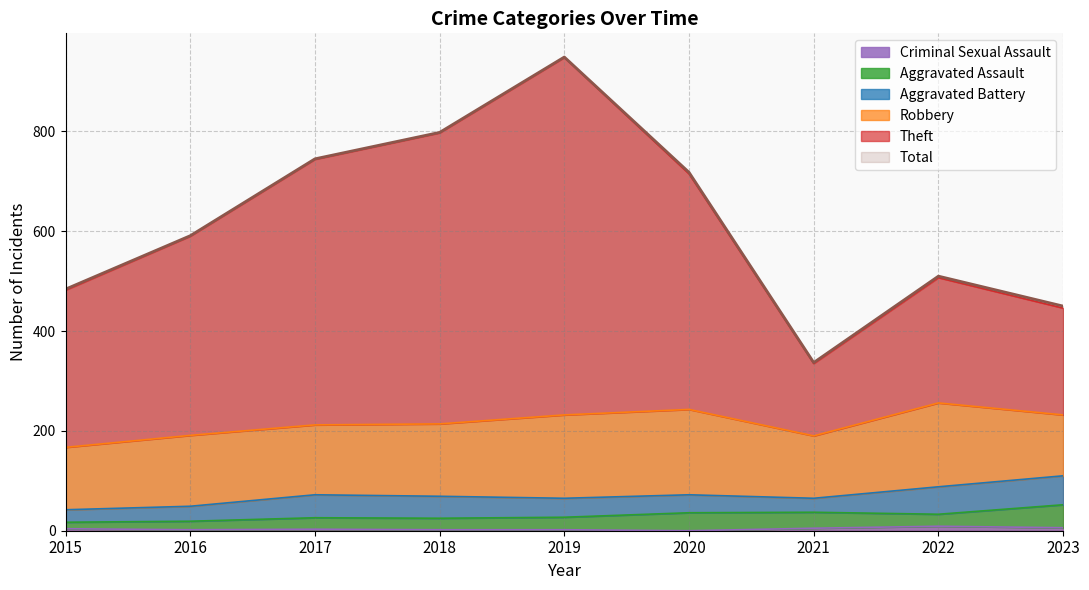

Which series has the widest spread of values?

Theft